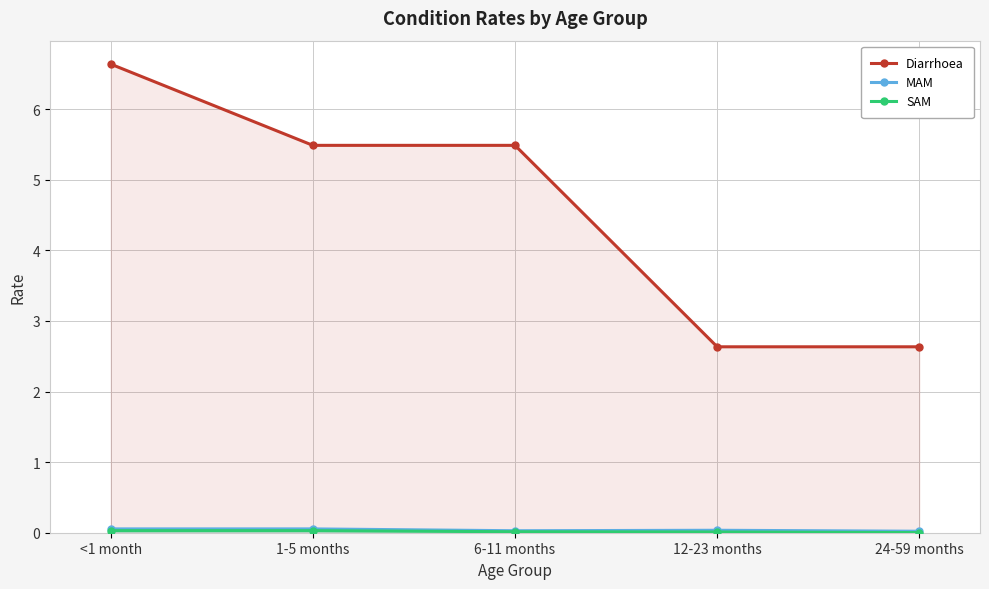

How many interior local valleys does the MAM series have?

1